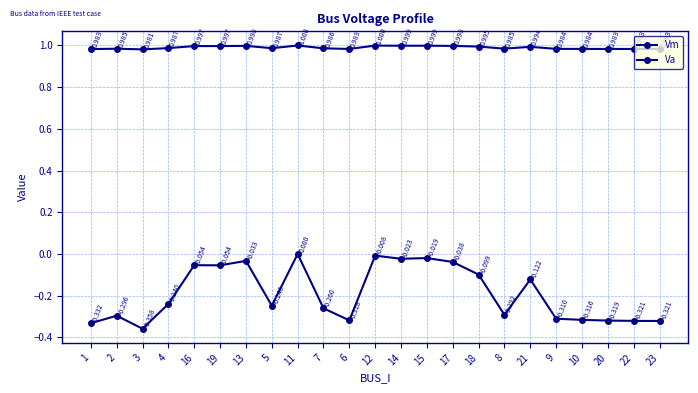

Reading right to left, extract all data points from this chart.

Vm: 1.0	1.0	1.0	1.0	1.0	1.0	1.0	1.0	1.0	1.0	1.0	1.0	1.0	1.0	1.0	1.0	1.0	1.0	1.0	1.0	1.0	1.0	1.0
Va: -0.3	-0.3	-0.3	-0.3	-0.3	-0.1	-0.3	-0.1	-0.0	-0.0	-0.0	-0.0	-0.3	-0.3	0.0	-0.2	-0.0	-0.1	-0.1	-0.2	-0.4	-0.3	-0.3